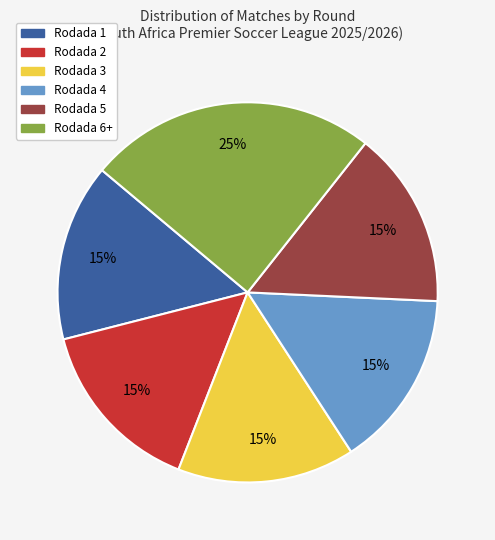

Is Rodada 6+ the majority of the pie?

No